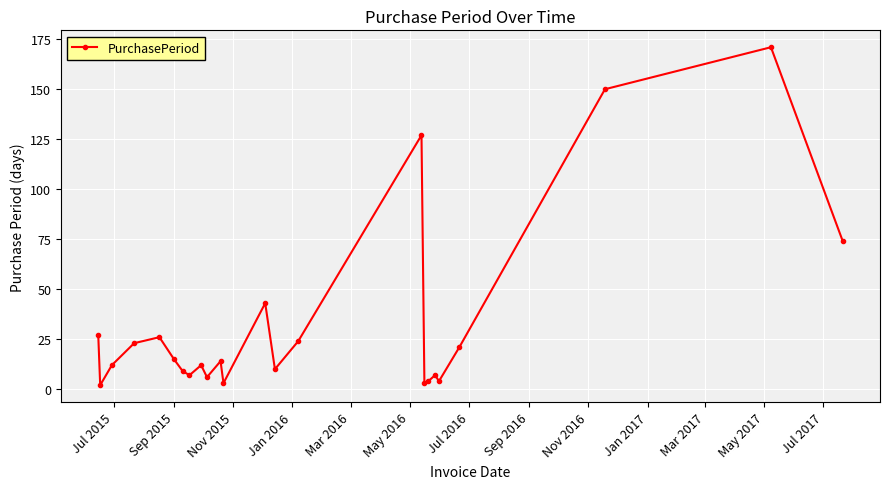

How many lines are shown in the chart?

1